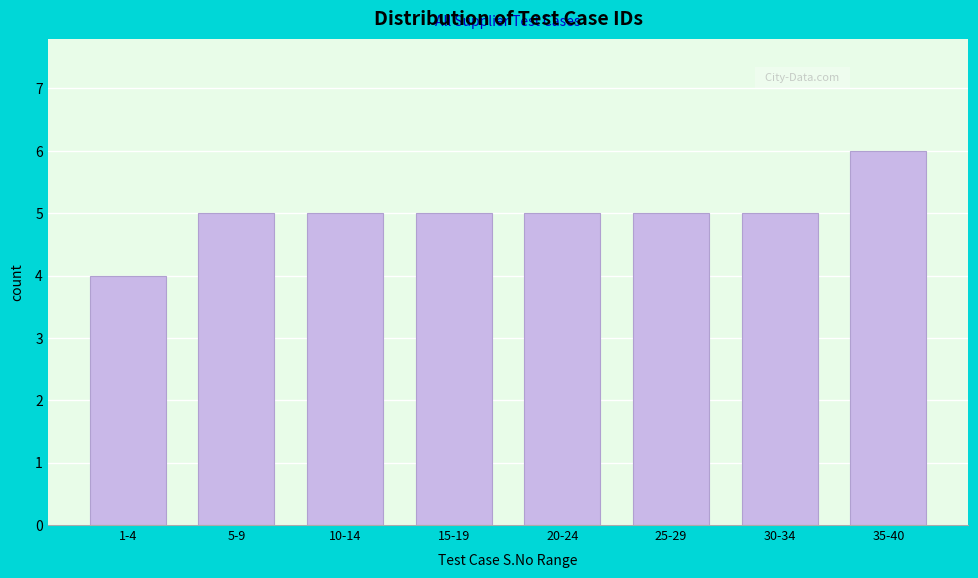

Reading left to right, transcribe all the data shown in this chart.

1-4=4	5-9=5	10-14=5	15-19=5	20-24=5	25-29=5	30-34=5	35-40=6